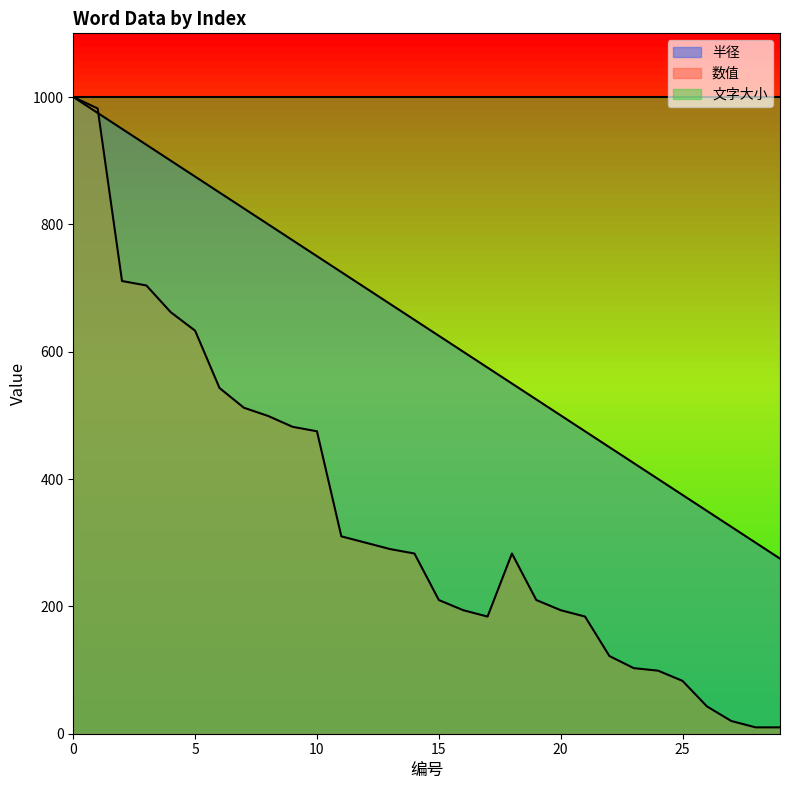

What is the sum of all 半径 values?

19125